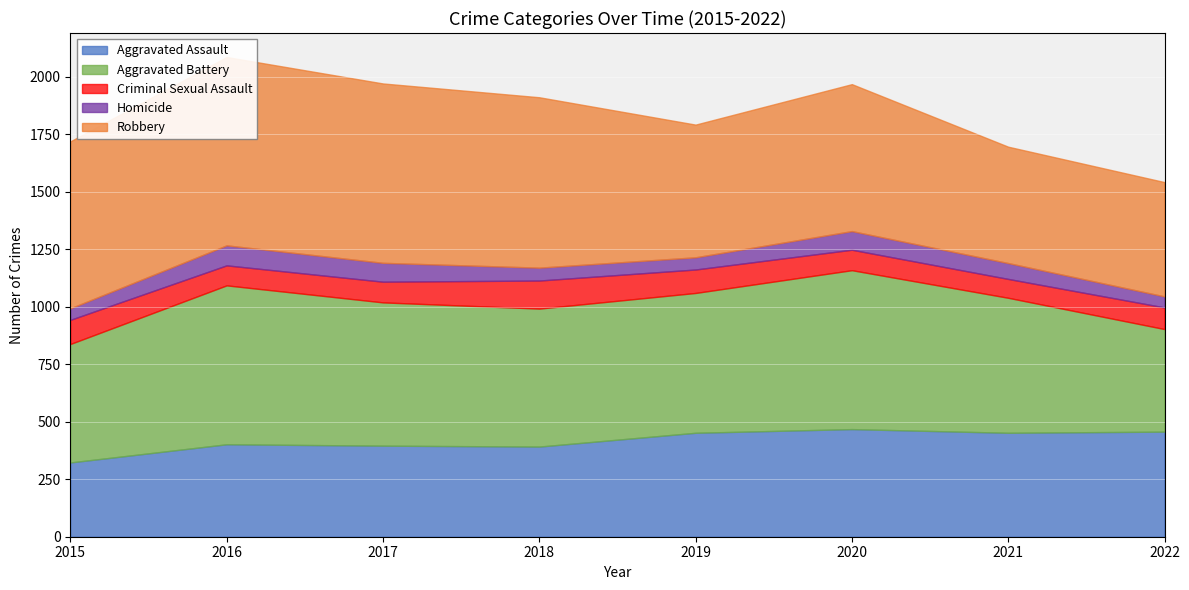

At which category is the sum across all series the highest?

2016